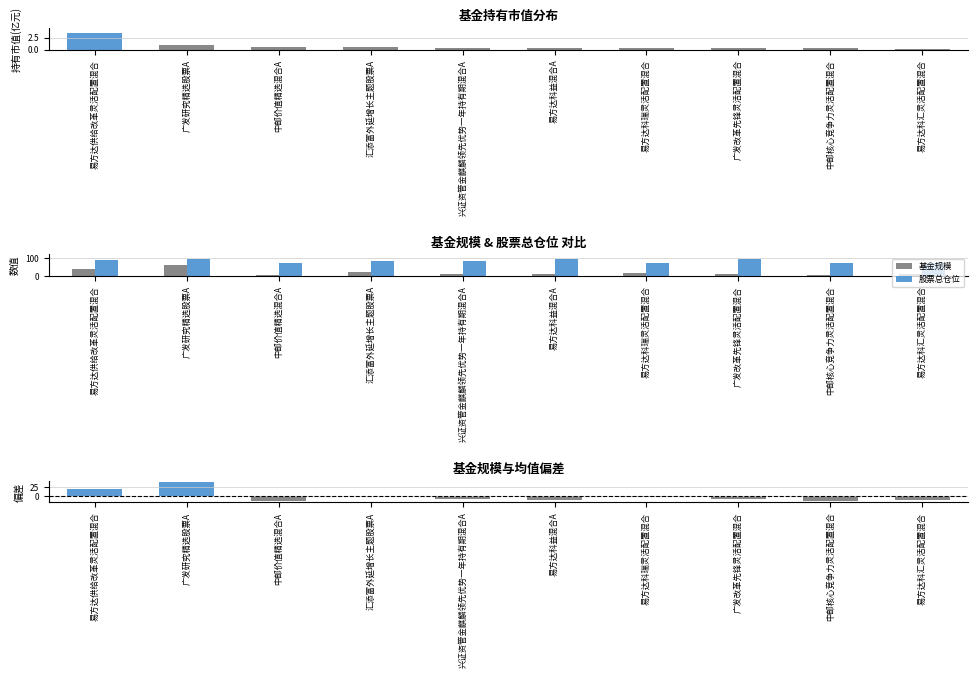

List the series in order of their peak value, lowest first.

持有市值(亿元), 基金规模偏差, 基金规模, 股票总仓位